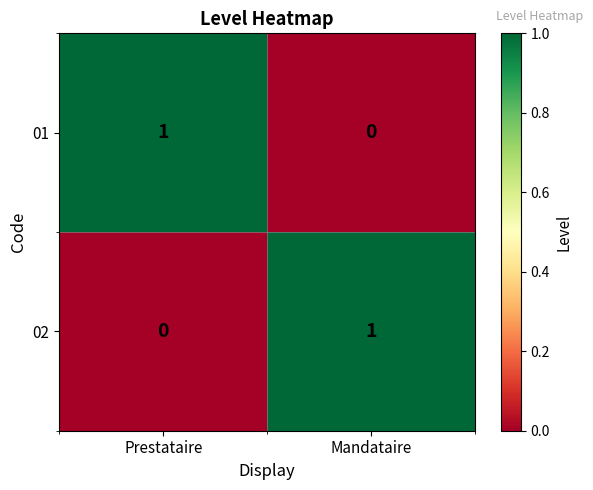

Rank the categories by 01 value from lowest to highest.

Mandataire, Prestataire